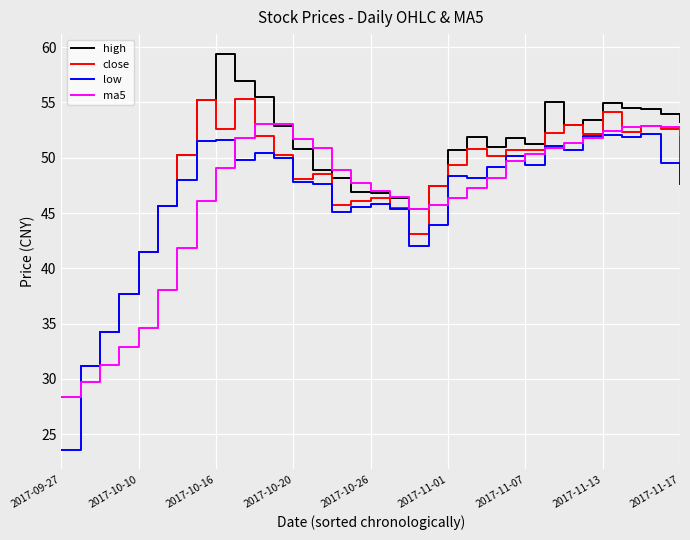

What is the maximum value for low?

52.1